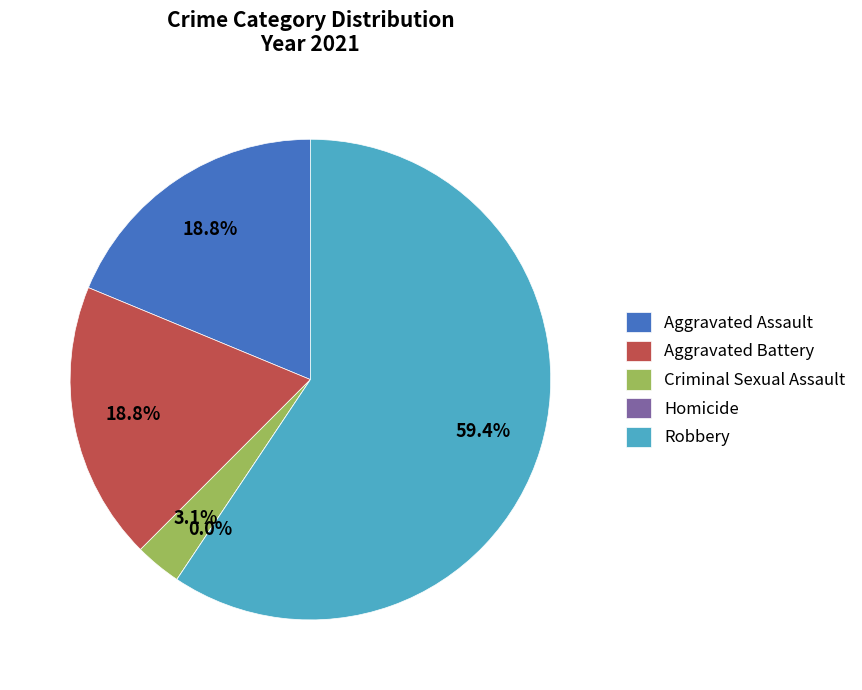

Which has a higher value, Aggravated Battery or Robbery?

Robbery